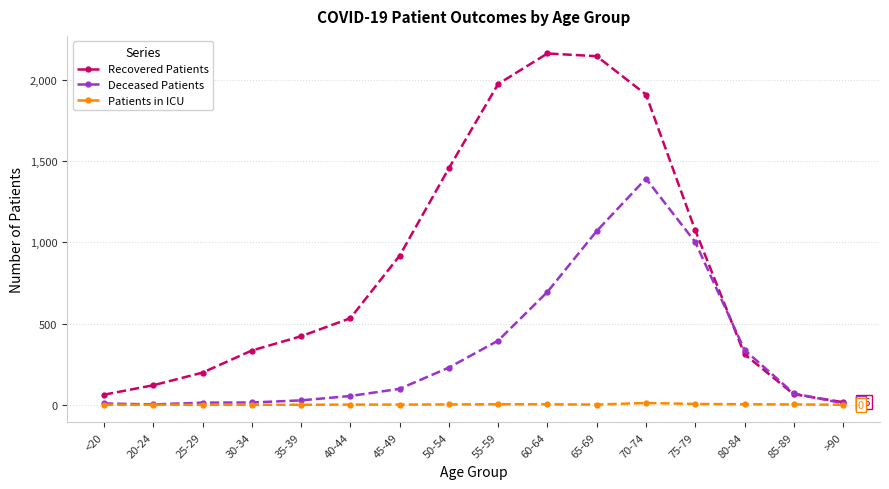

Is it true that Deceased Patients equals 155 at 60-64?

False